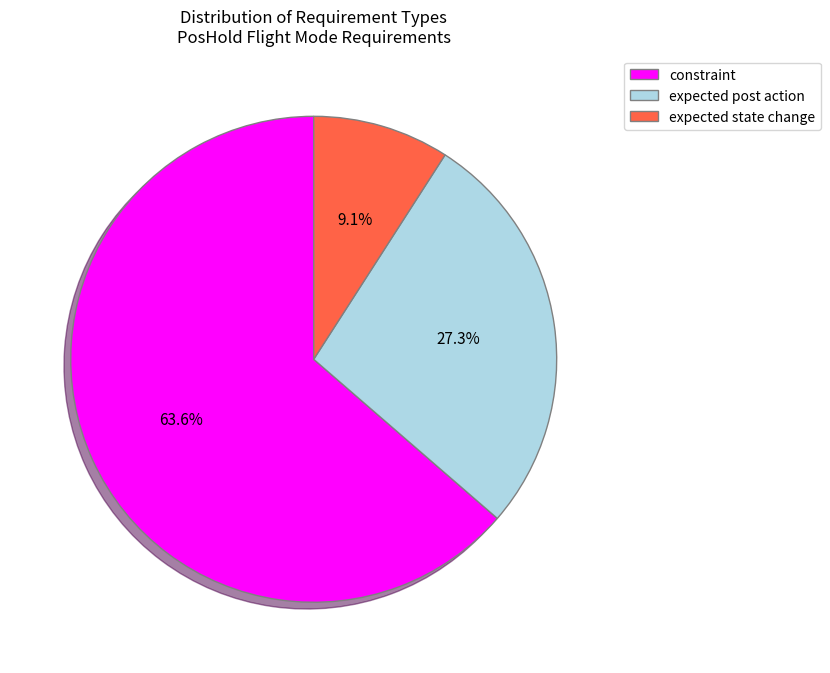

Which slice is the smallest?

expected state change